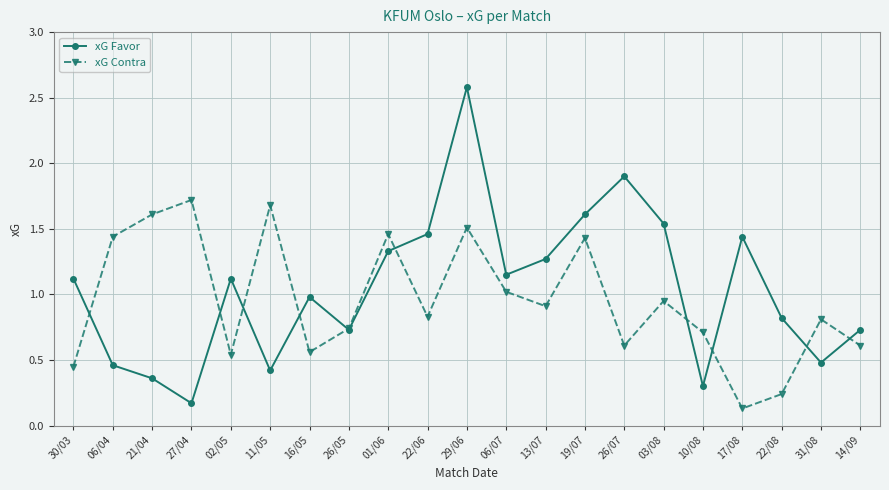

At which label is xG Contra closest to 0?

17/08